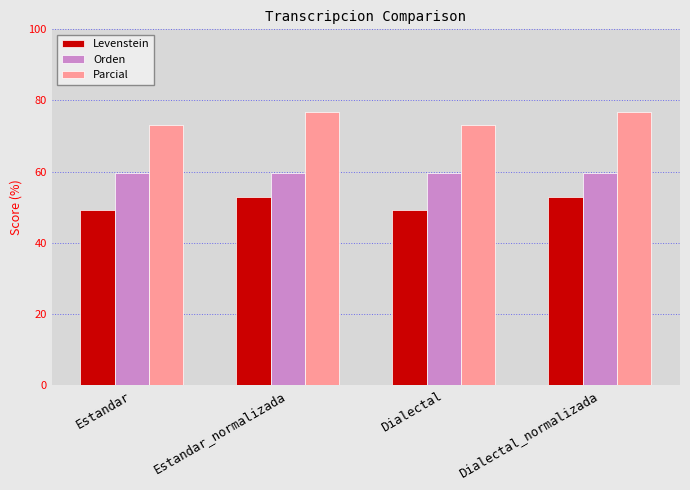

At Dialectal, list the series in order from smallest to largest.

Levenstein, Orden, Parcial